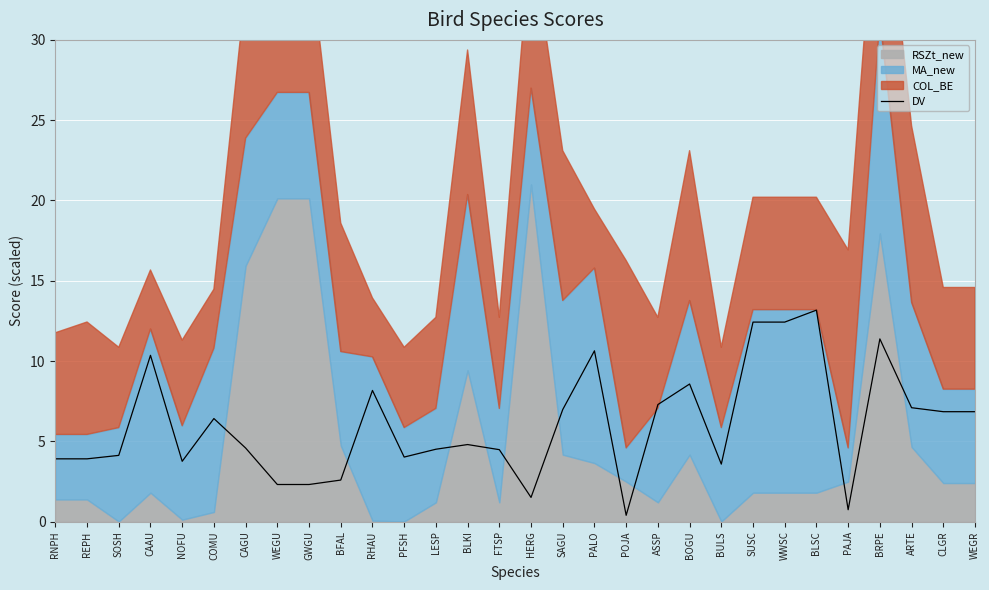

What is the sum of all values?

180.1